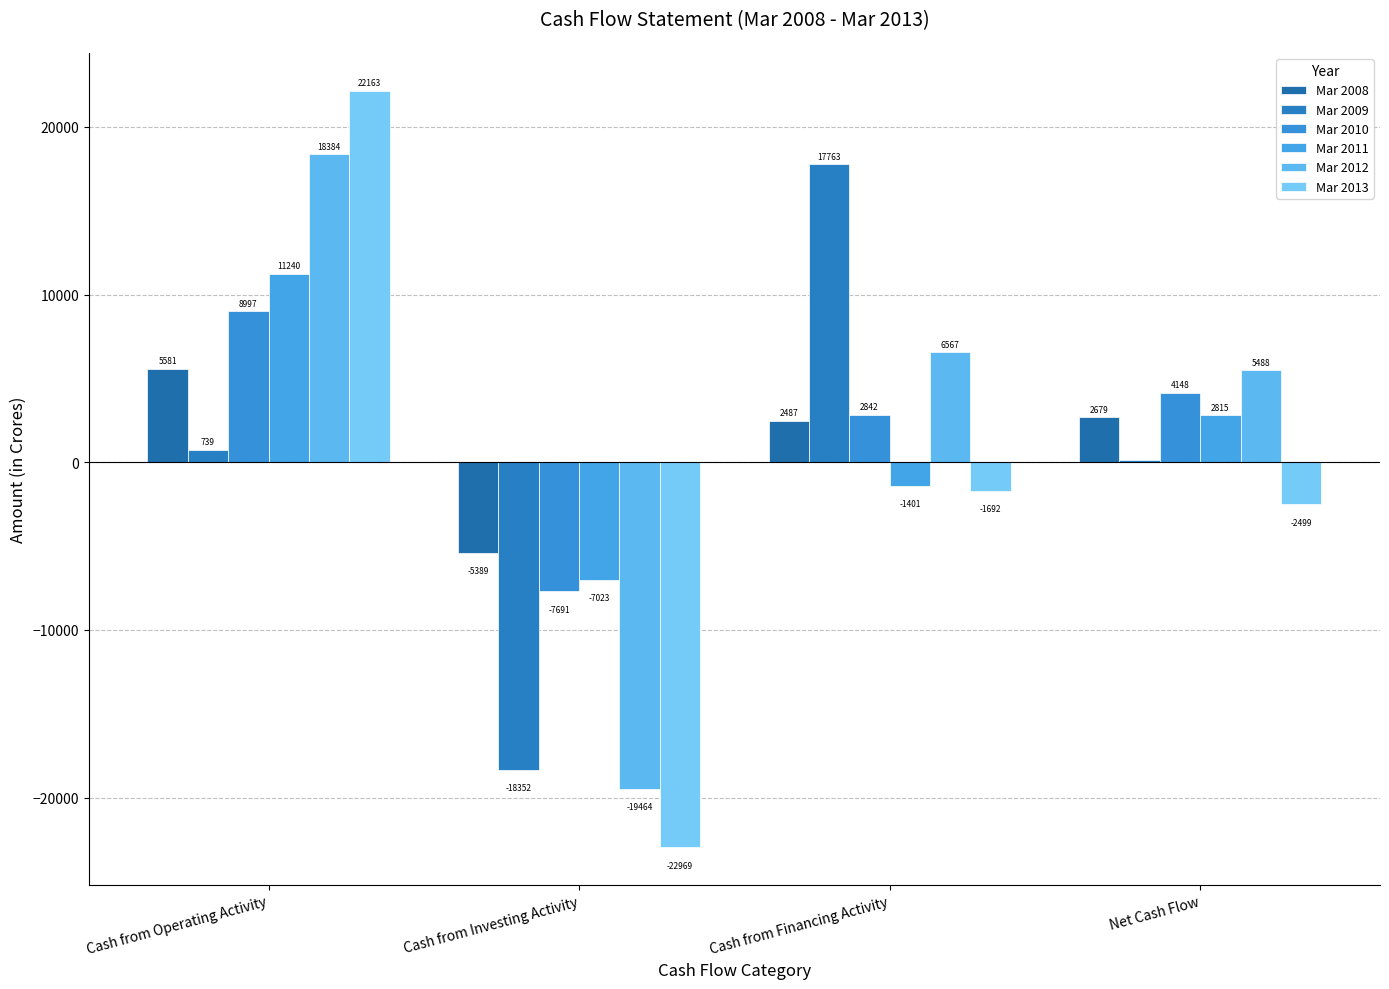

What is the average value of the Mar 2009 series?

75